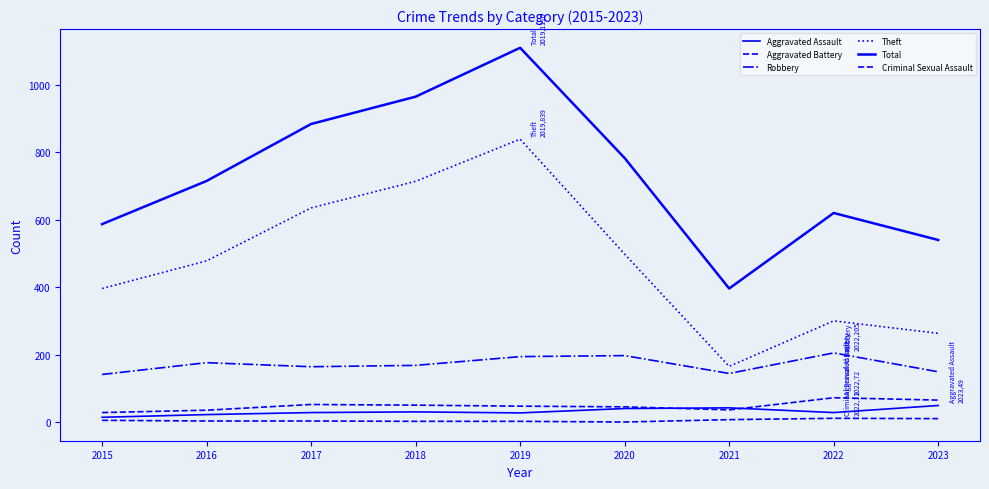

The value of Robbery at 2015 is 141. True or false?

True